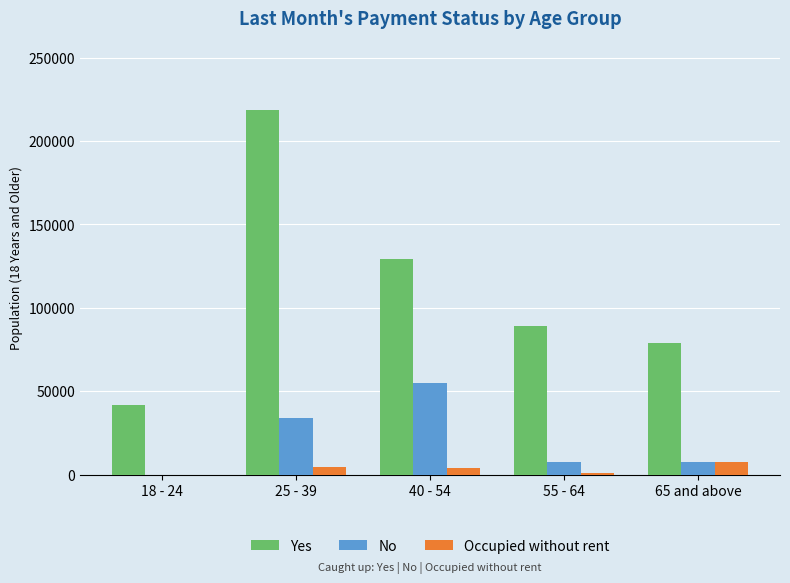

The value of Yes at 18 - 24 is 41656. True or false?

True